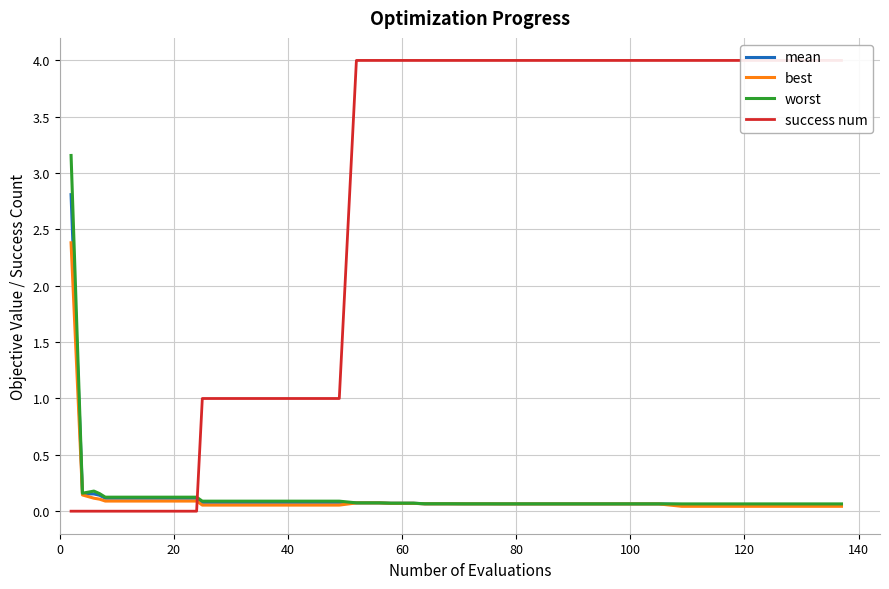

Reading left to right, what are all the values shown in this chart?

mean: 2.8	0.2	0.2	0.1	0.1	0.1	0.1	0.1	0.1	0.1	0.1	0.1	0.1	0.1	0.1	0.1	0.1	0.1	0.1	0.1	0.1	0.1	0.1	0.1	0.1	0.1	0.1	0.1	0.1	0.1	0.1	0.1	0.1	0.1	0.1	0.1	0.1	0.1	0.1	0.1
best: 2.4	0.1	0.1	0.1	0.1	0.1	0.1	0.1	0.1	0.1	0.1	0.1	0.1	0.1	0.1	0.1	0.1	0.1	0.1	0.1	0.1	0.1	0.1	0.1	0.1	0.1	0.1	0.1	0.1	0.1	0.1	0.1	0.0	0.0	0.0	0.0	0.0	0.0	0.0	0.0
worst: 3.2	0.2	0.2	0.2	0.1	0.1	0.1	0.1	0.1	0.1	0.1	0.1	0.1	0.1	0.1	0.1	0.1	0.1	0.1	0.1	0.1	0.1	0.1	0.1	0.1	0.1	0.1	0.1	0.1	0.1	0.1	0.1	0.1	0.1	0.1	0.1	0.1	0.1	0.1	0.1
success num: 0.0	0.0	0.0	0.0	0.0	0.0	0.0	0.0	0.0	1.0	1.0	1.0	1.0	1.0	1.0	1.0	4.0	4.0	4.0	4.0	4.0	4.0	4.0	4.0	4.0	4.0	4.0	4.0	4.0	4.0	4.0	4.0	4.0	4.0	4.0	4.0	4.0	4.0	4.0	4.0